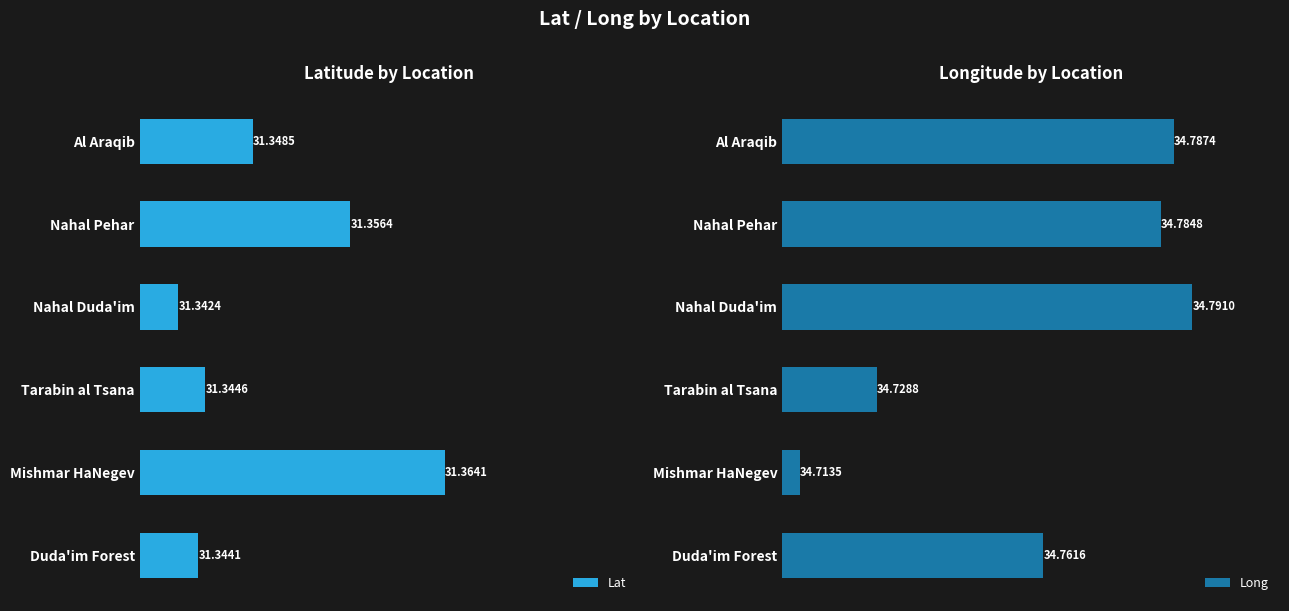

At which label does Lat reach its peak?

Mishmar HaNegev